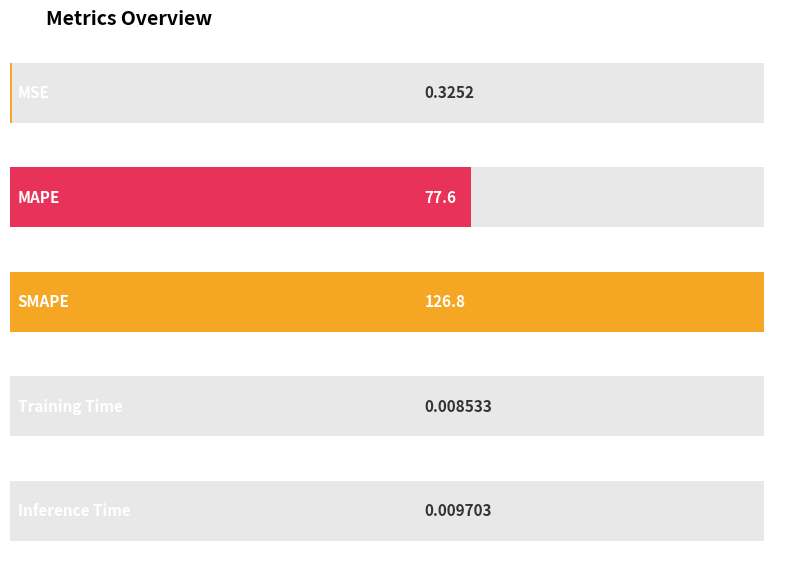

How many categories are shown in the chart?

5